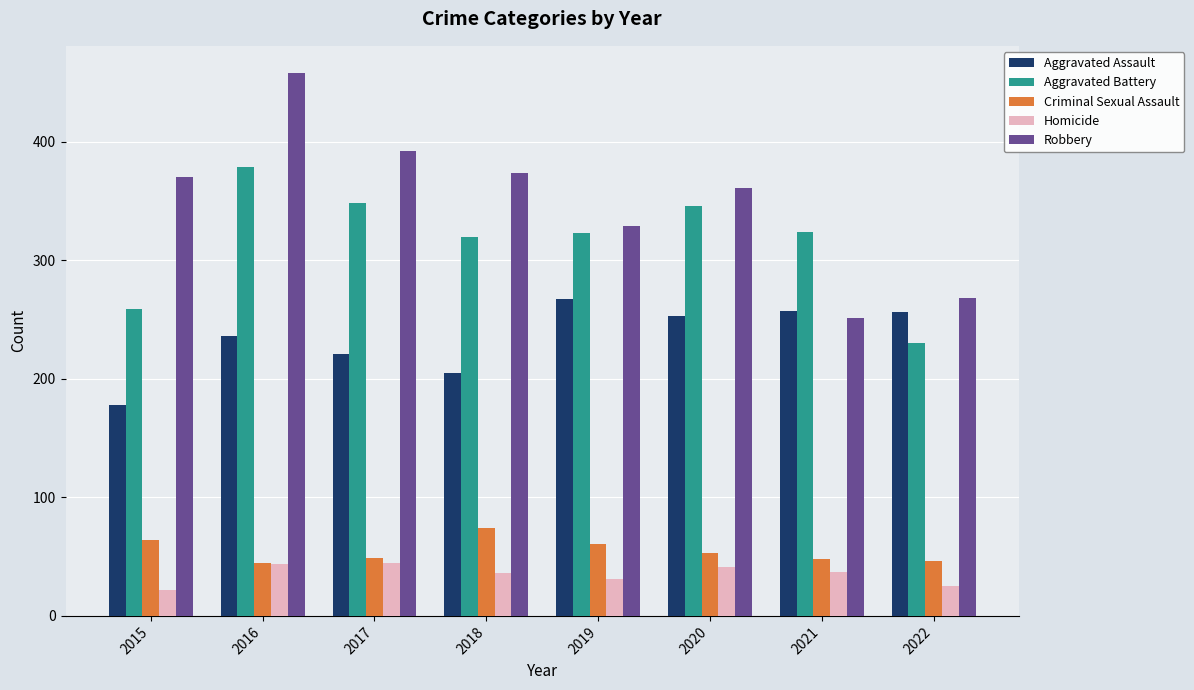

Is the value of Criminal Sexual Assault at 2022 greater than the value of Homicide at 2015?

Yes